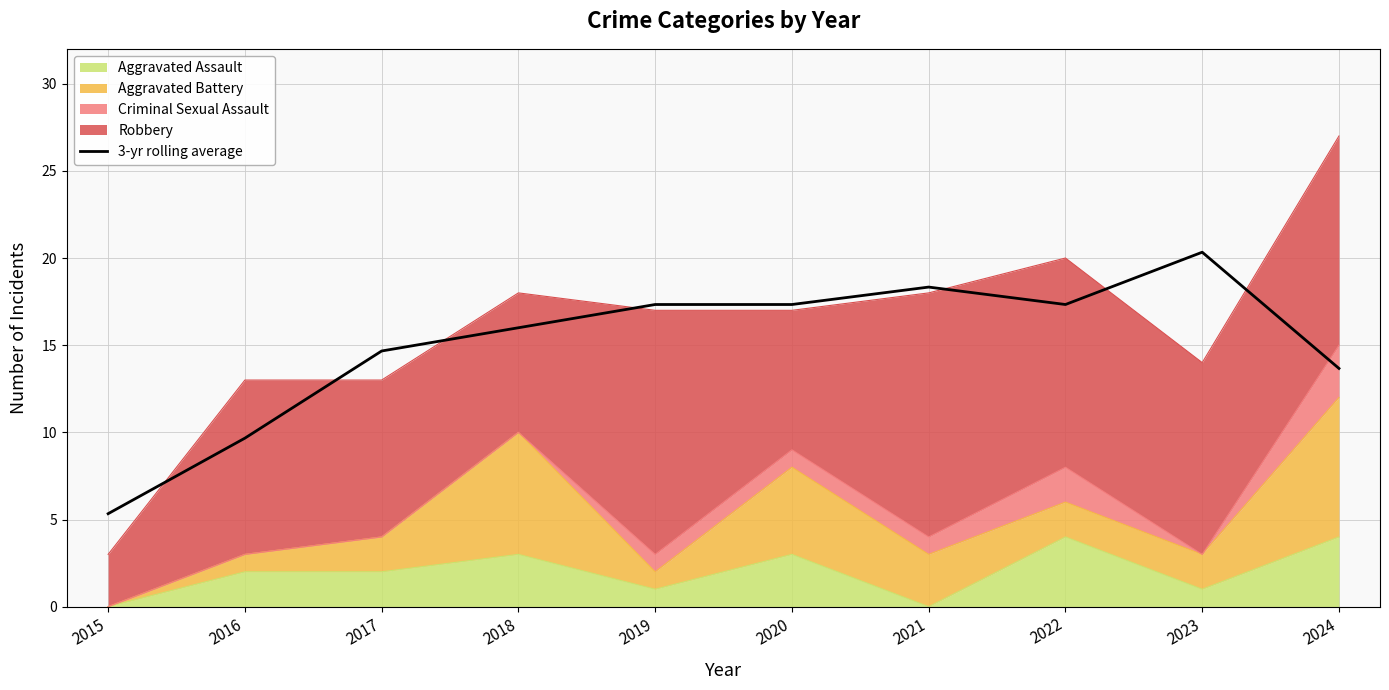

True or false: the data has more than 1 interior local peaks.

True